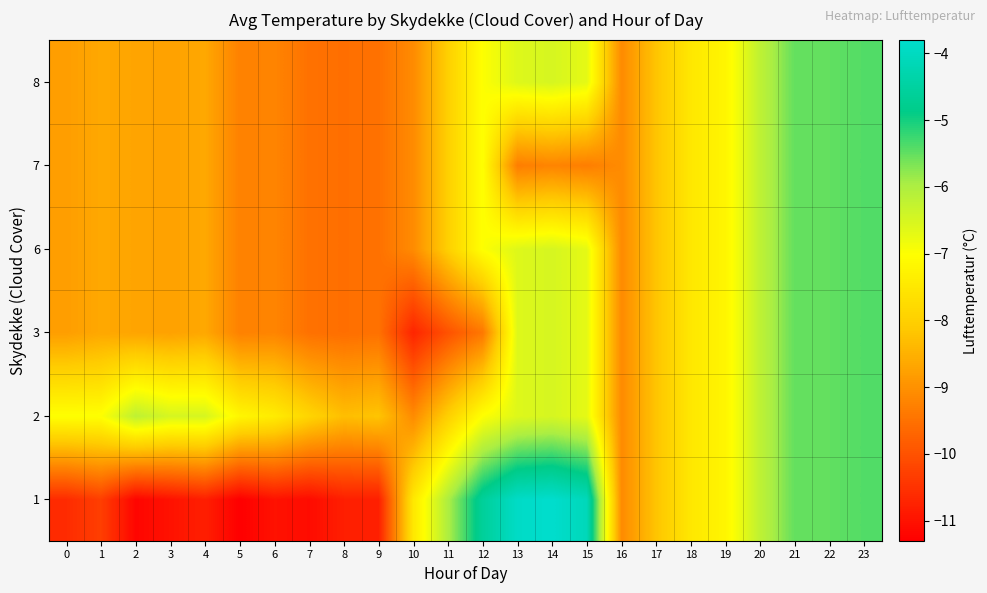

At how many categories does at least one series exceed -10?

24